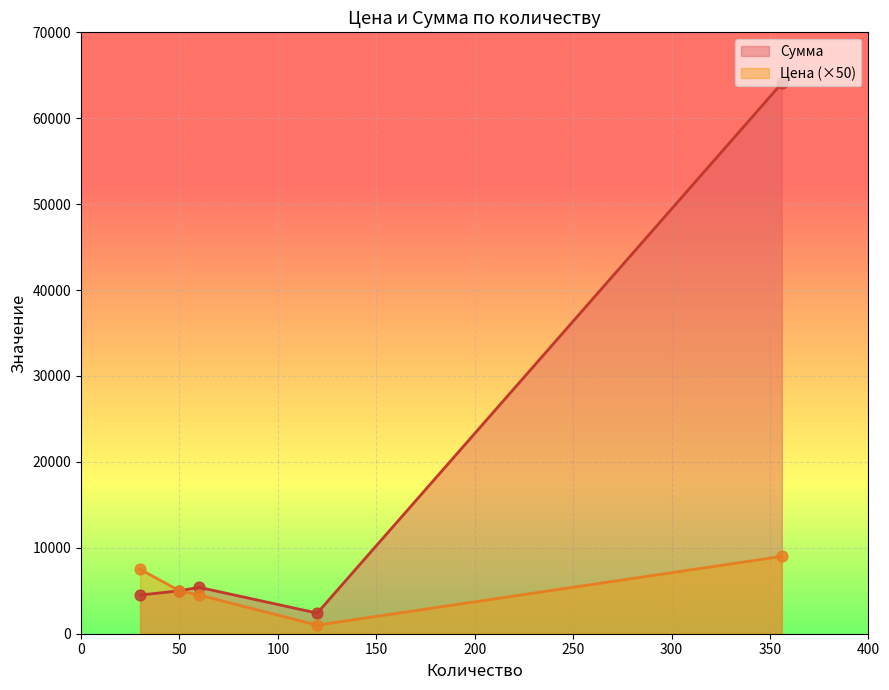

What are all the series names shown in the legend?

Сумма, Цена (×50)